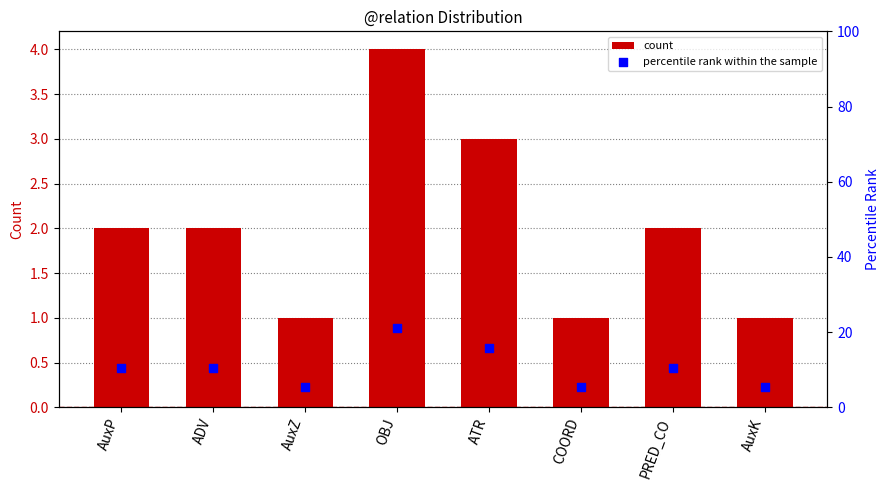

Which series has the widest spread of Y values?

percentile rank within the sample